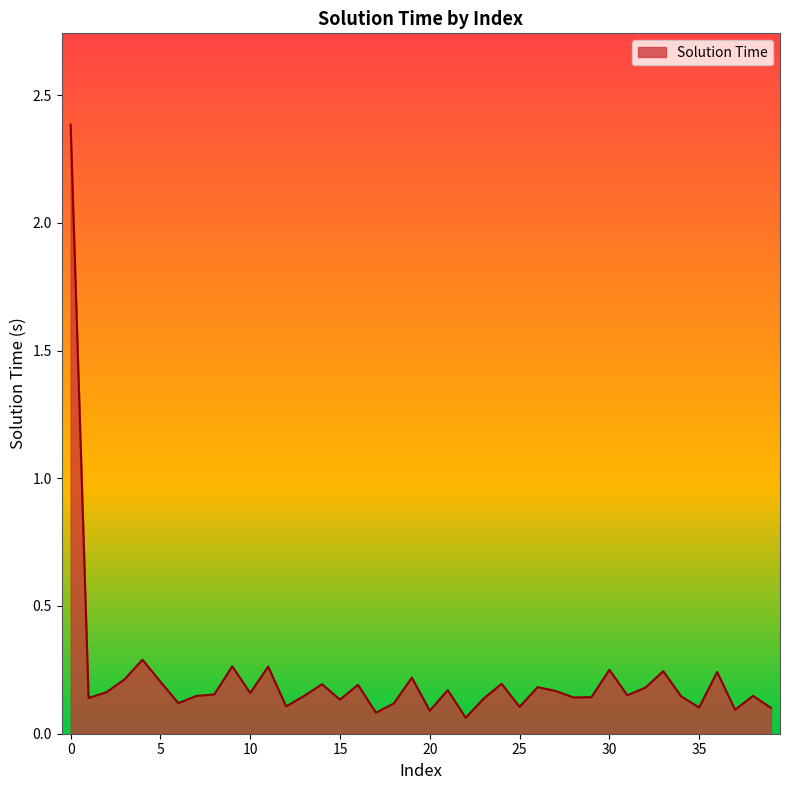

What is the difference between the maximum and minimum values?

2.3